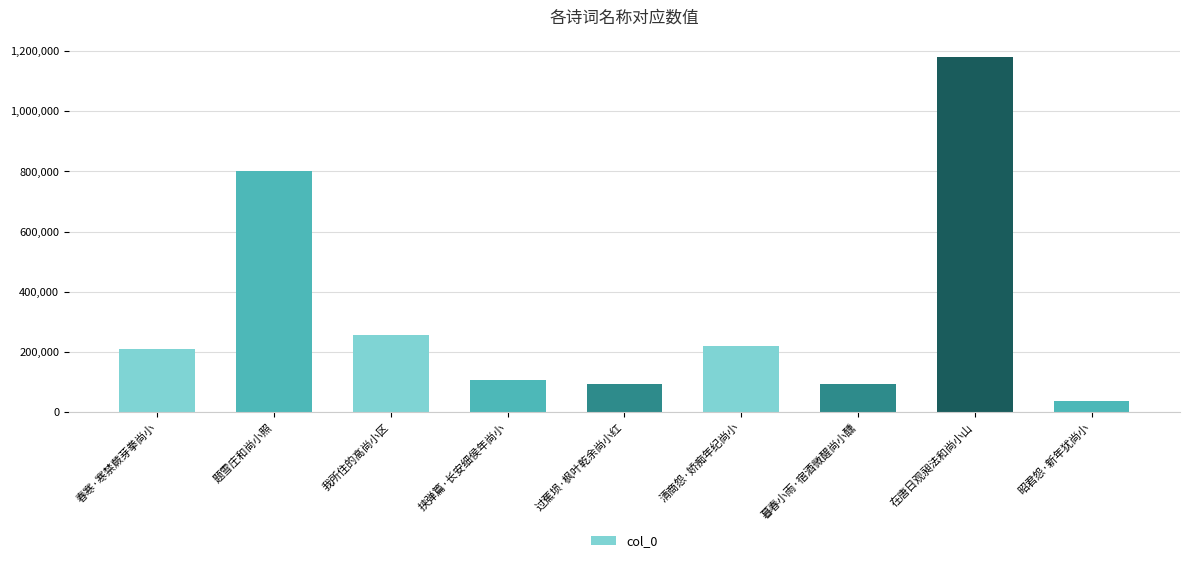

What is the value of the 6th bar from the left?

218557